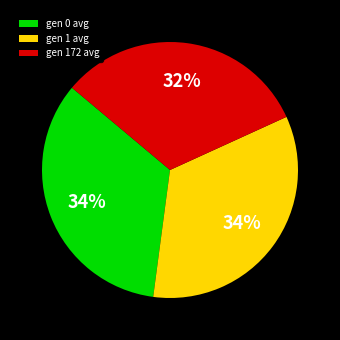

Combined, do gen 172 avg and gen 0 avg account for over 50%?

Yes